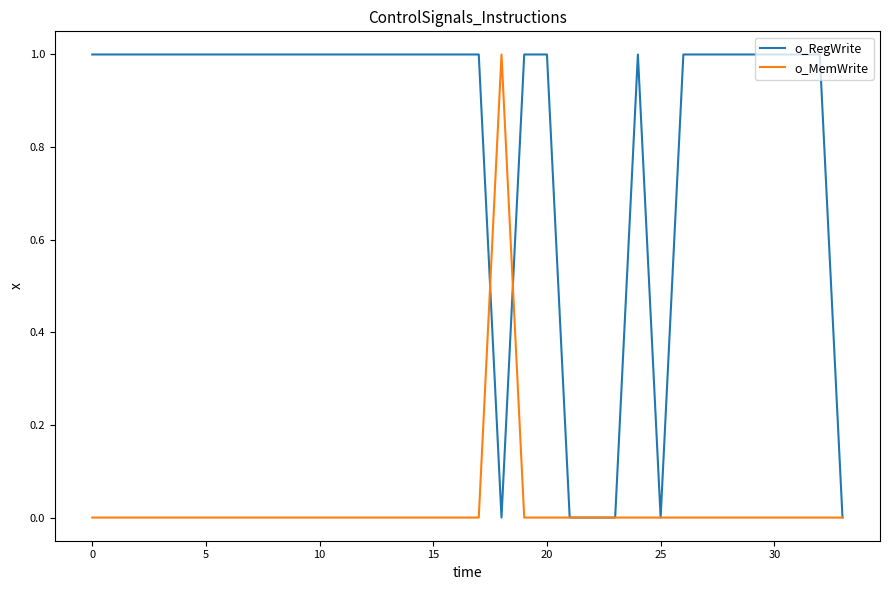

List the series in order of their overall mean, lowest first.

o_MemWrite, o_RegWrite